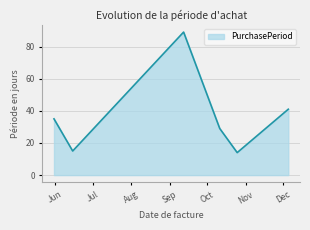

Does the chart display data point markers on the line(s)?

No